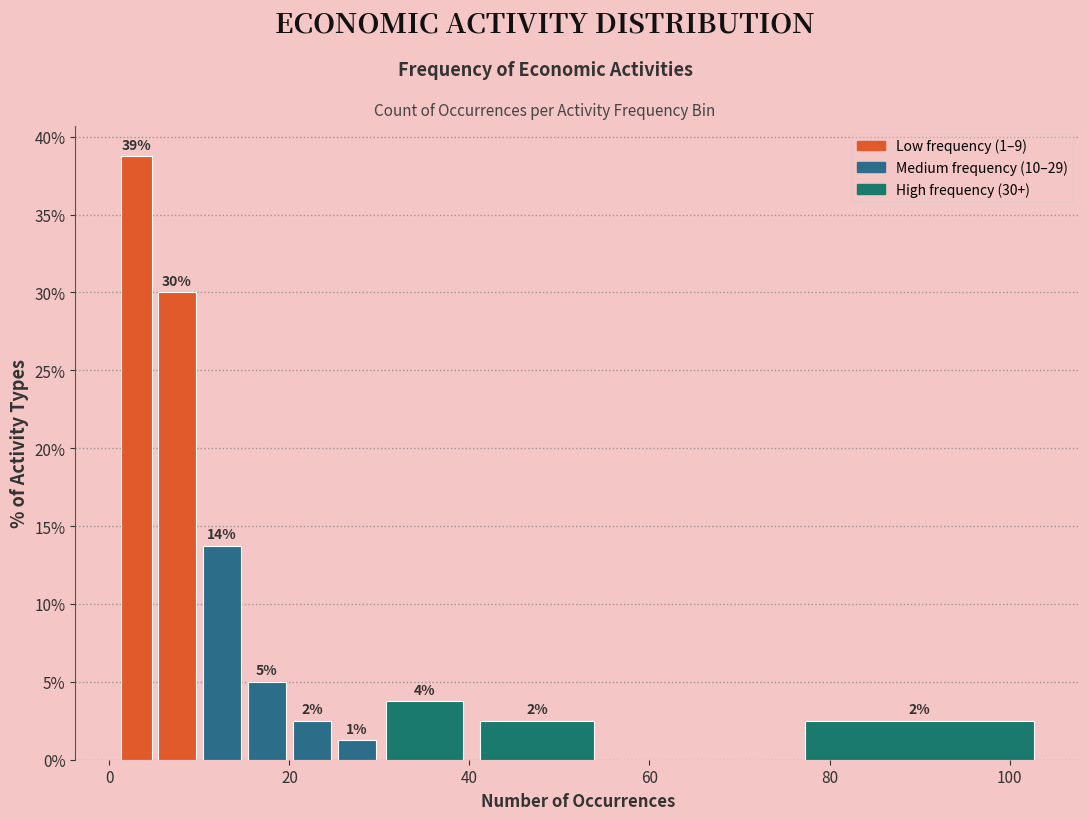

Read against the x-axis, roughly where is the centre of the tallest bar?

4